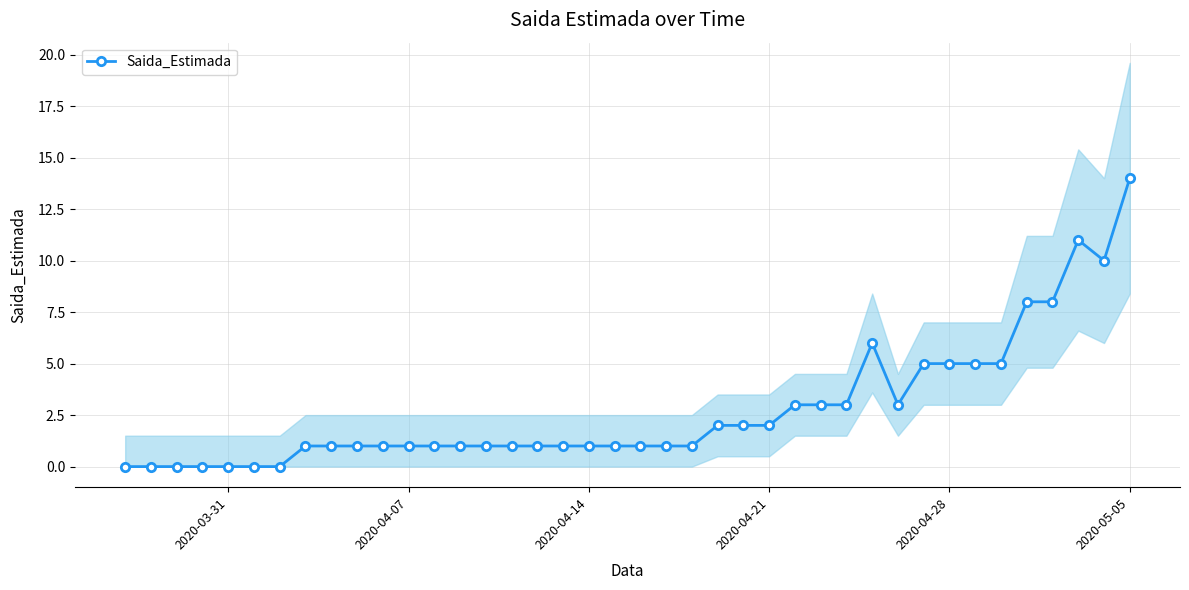

What is the difference between the maximum and minimum values?

14